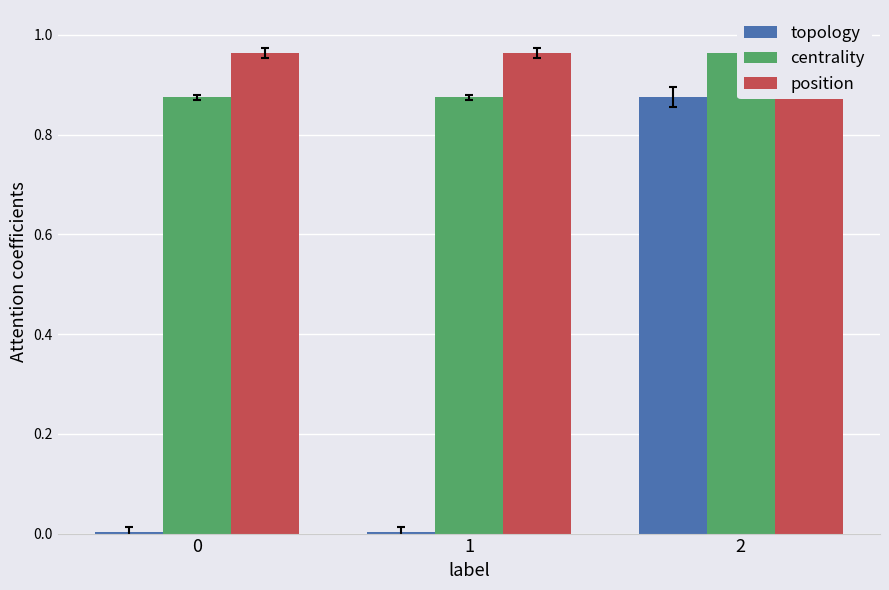

True or false: centrality has a value of 1.0 at 2.

True